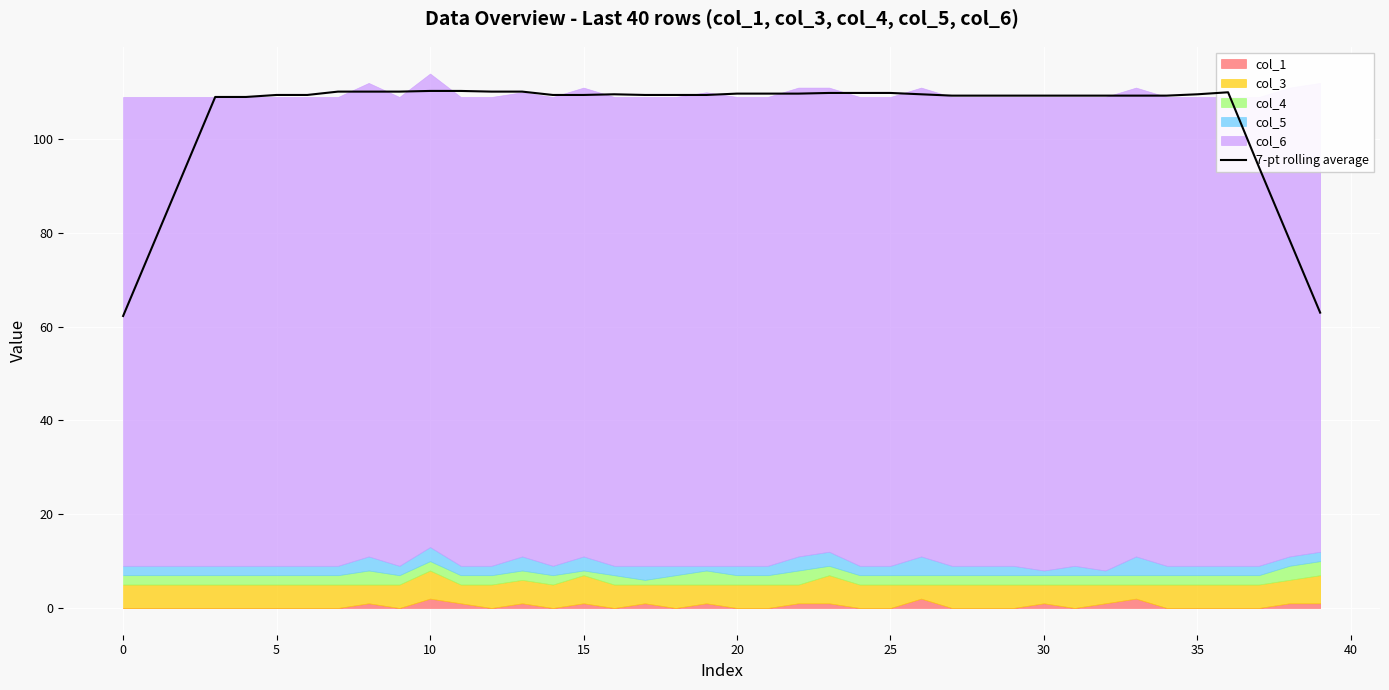

What is the minimum value for 7-pt rolling average?

62.3